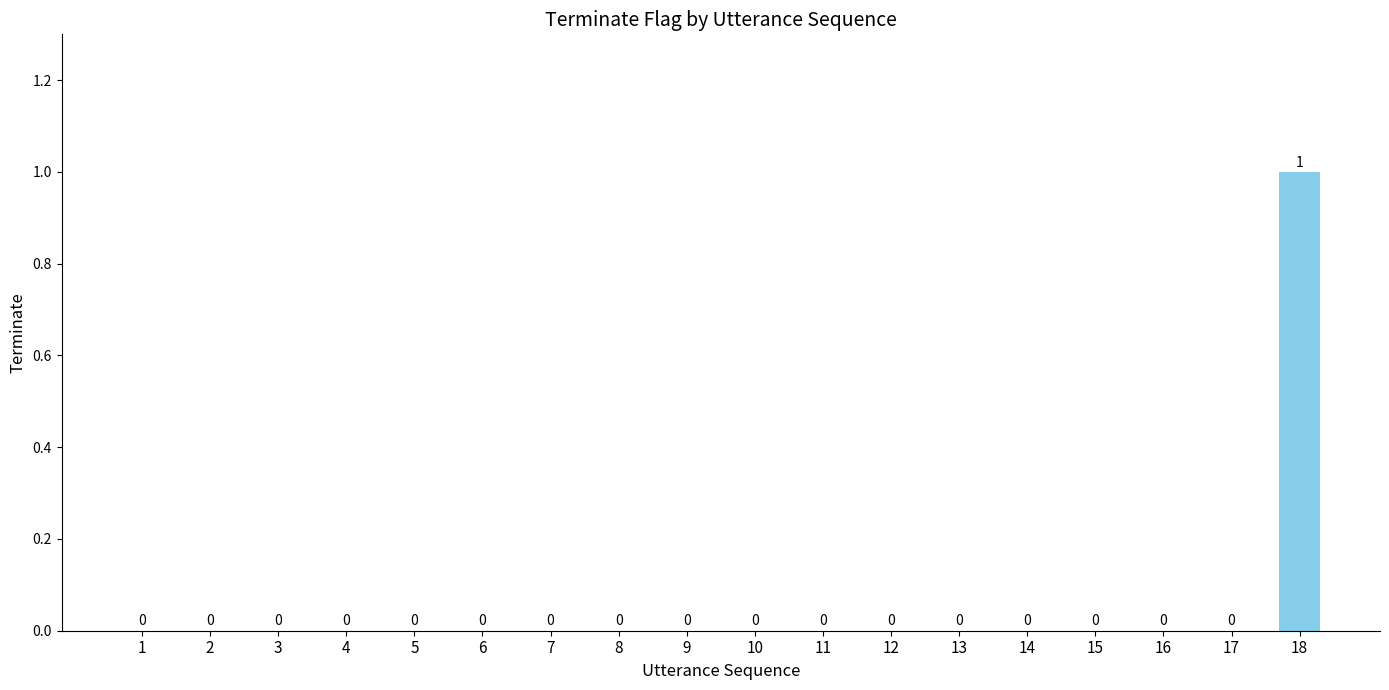

Count the number of categories in the chart.

18